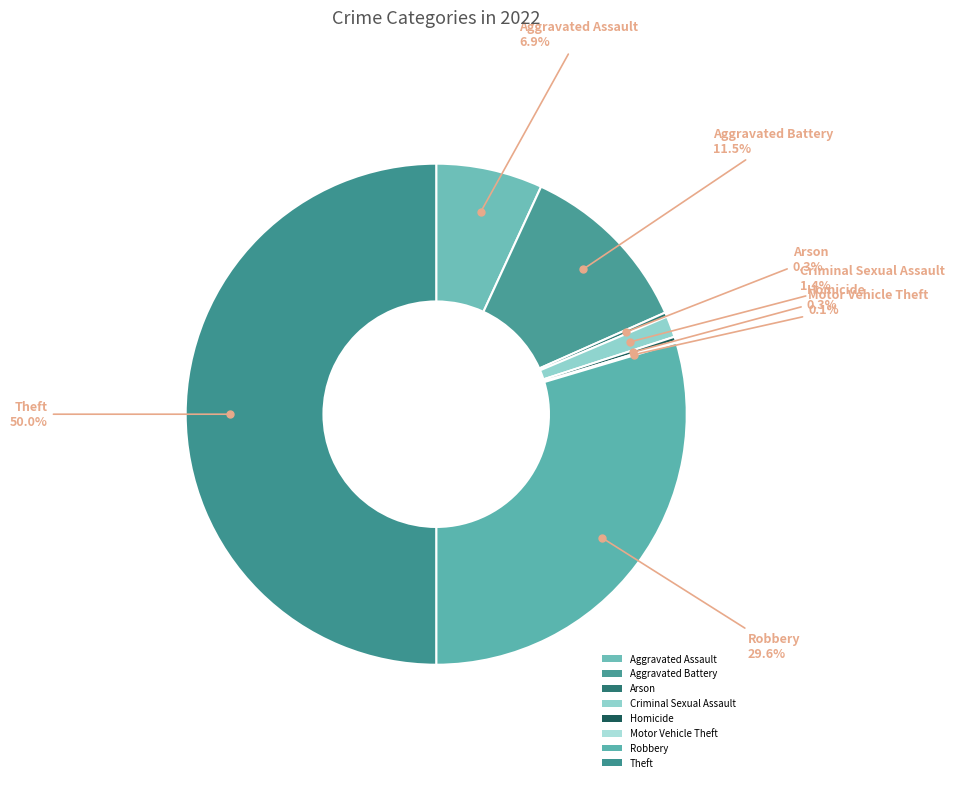

How many segments does this pie chart have?

8